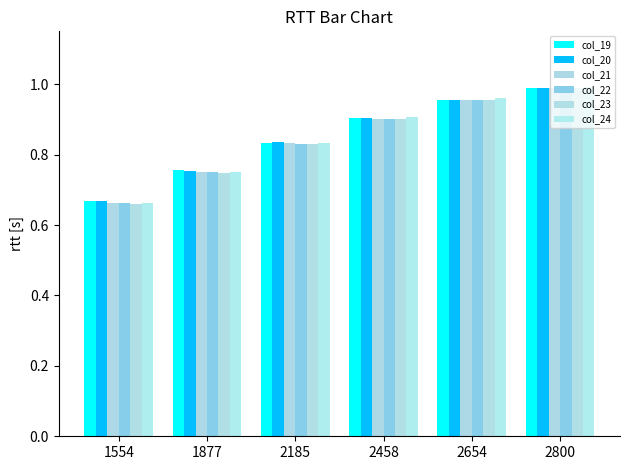

Which category has the highest value in the col_24 series?

2800